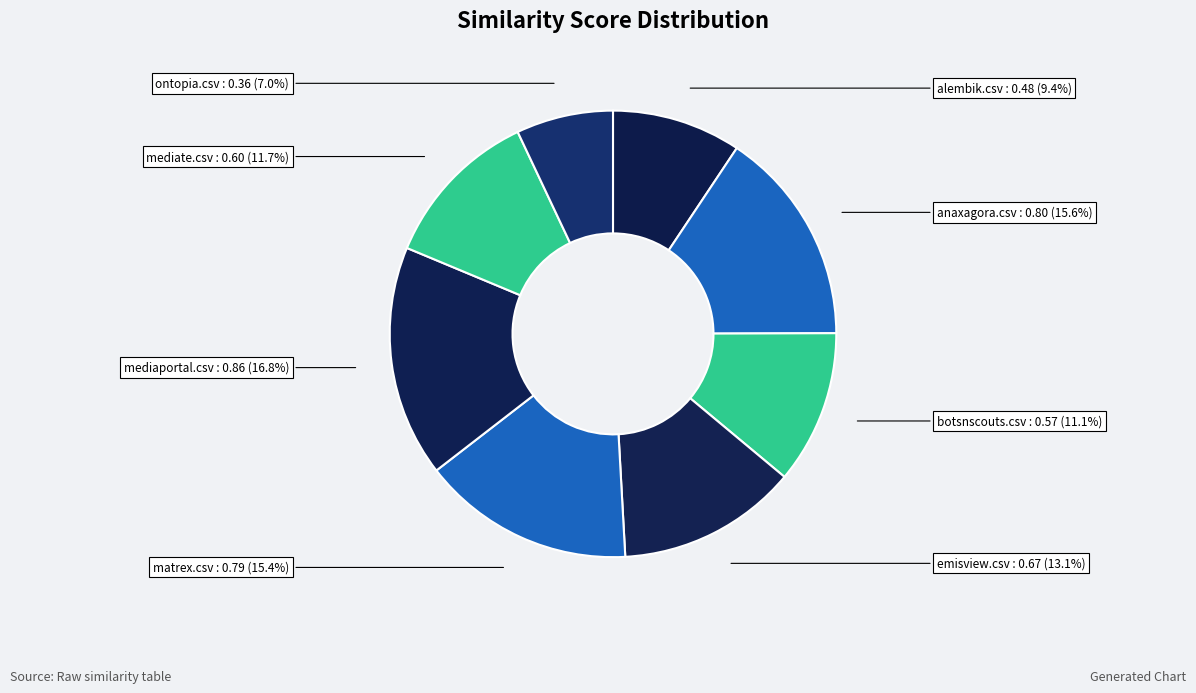

Count the number of slices in the pie.

8